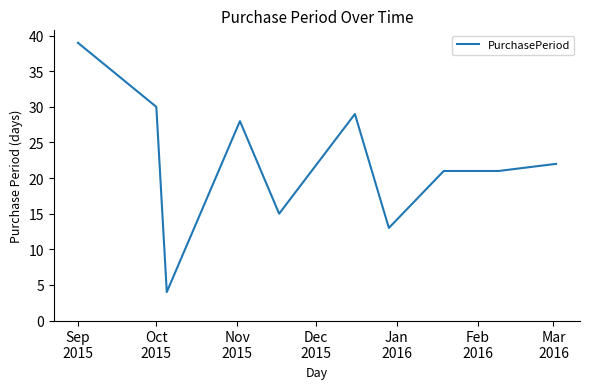

What is the smallest value displayed?

4